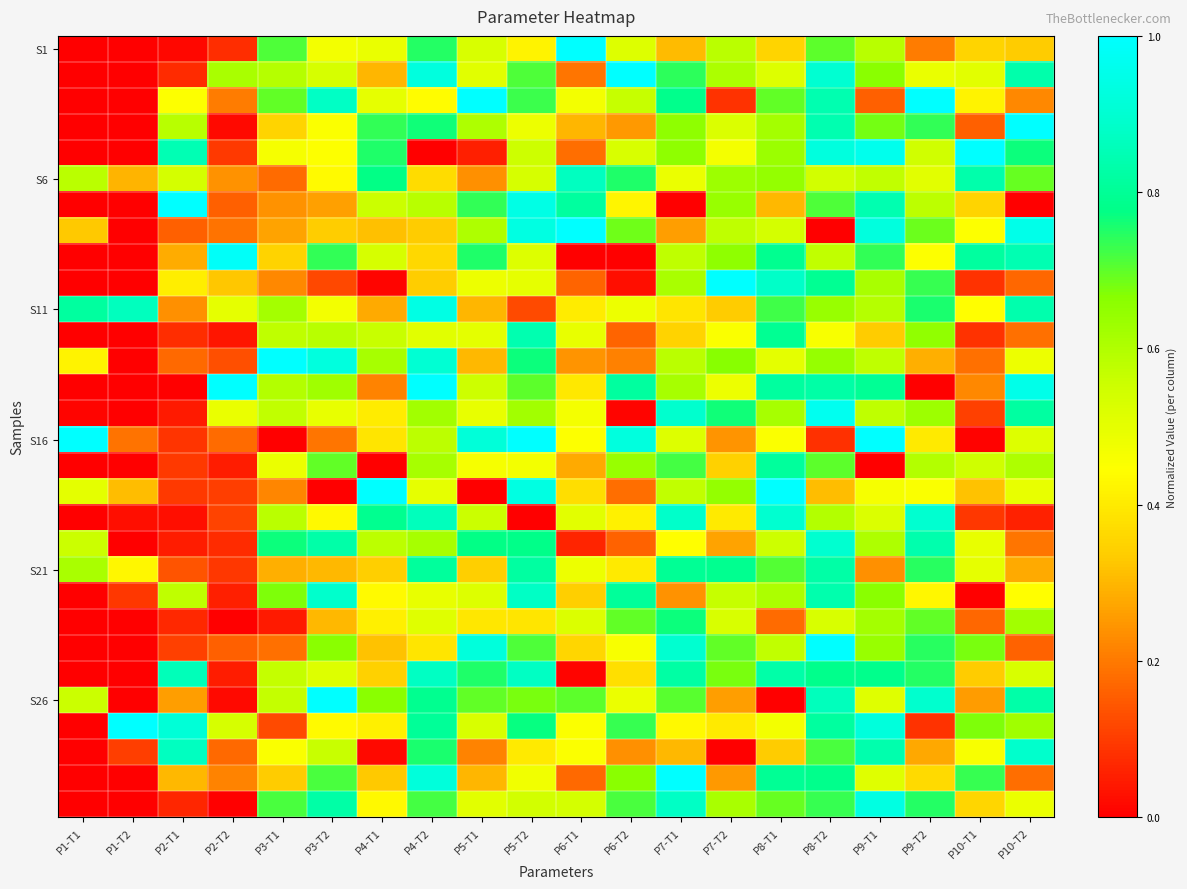

What is the total value across all series at P5-T1?

15.5